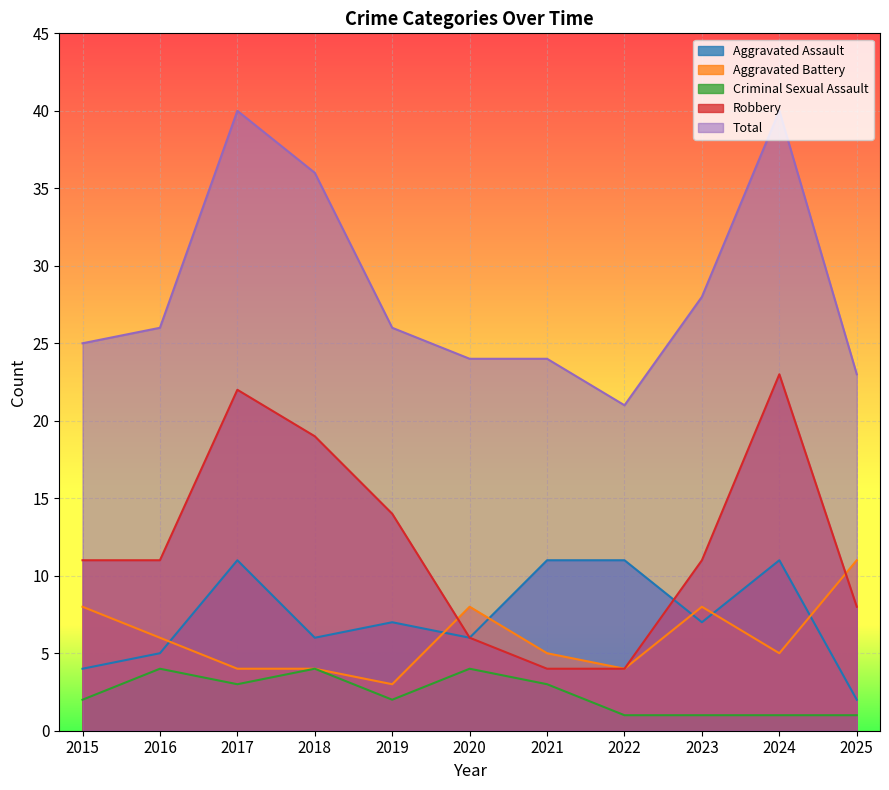

How many Criminal Sexual Assault values are between 1 and 4?

11